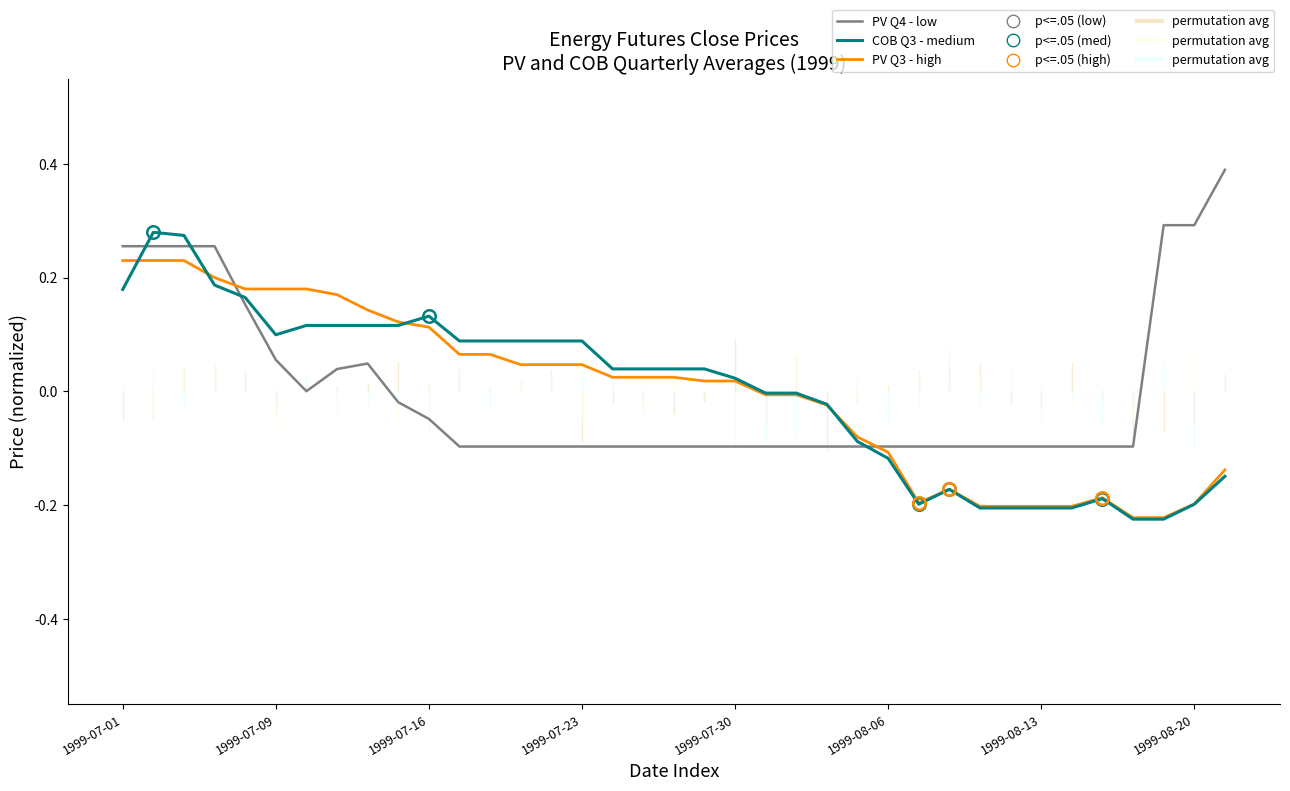

What is the maximum value shown in the chart?

0.4